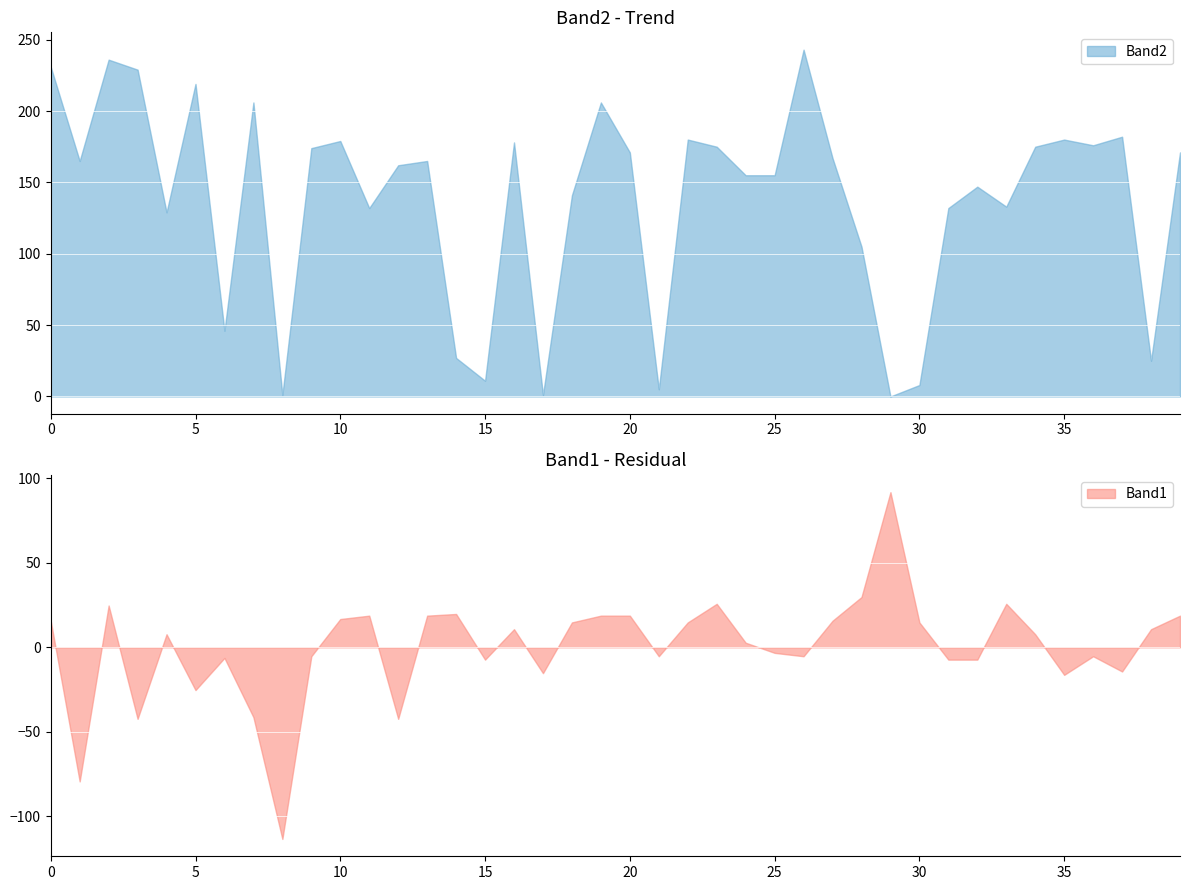

The Band2 series shows 231 at 0. True or false?

True